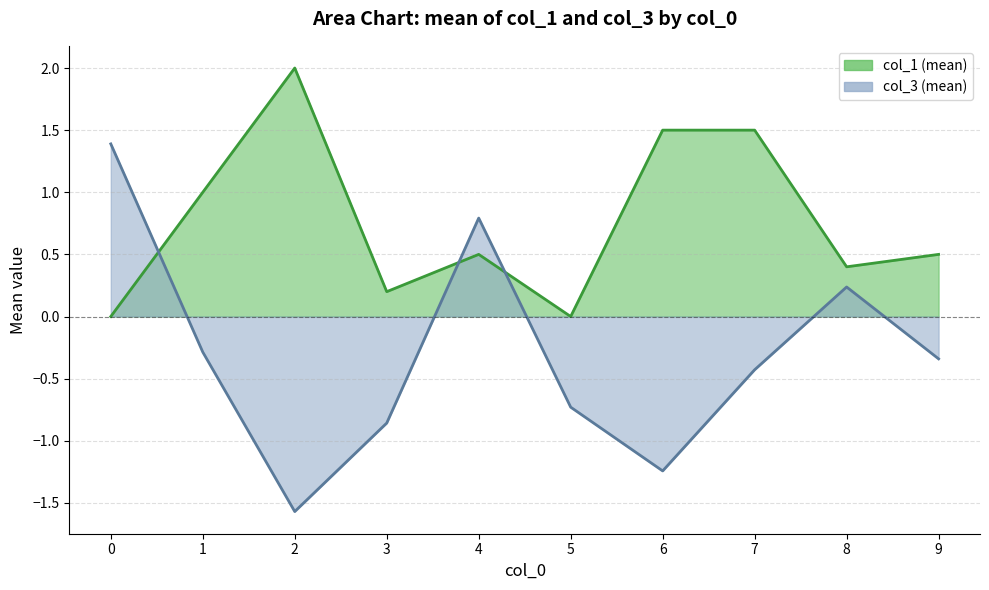

Reading left to right, extract all data points from this chart.

0=1.4	1=-0.3	2=-1.6	3=-0.9	4=0.8	5=-0.7	6=-1.2	7=-0.4	8=0.2	9=-0.3